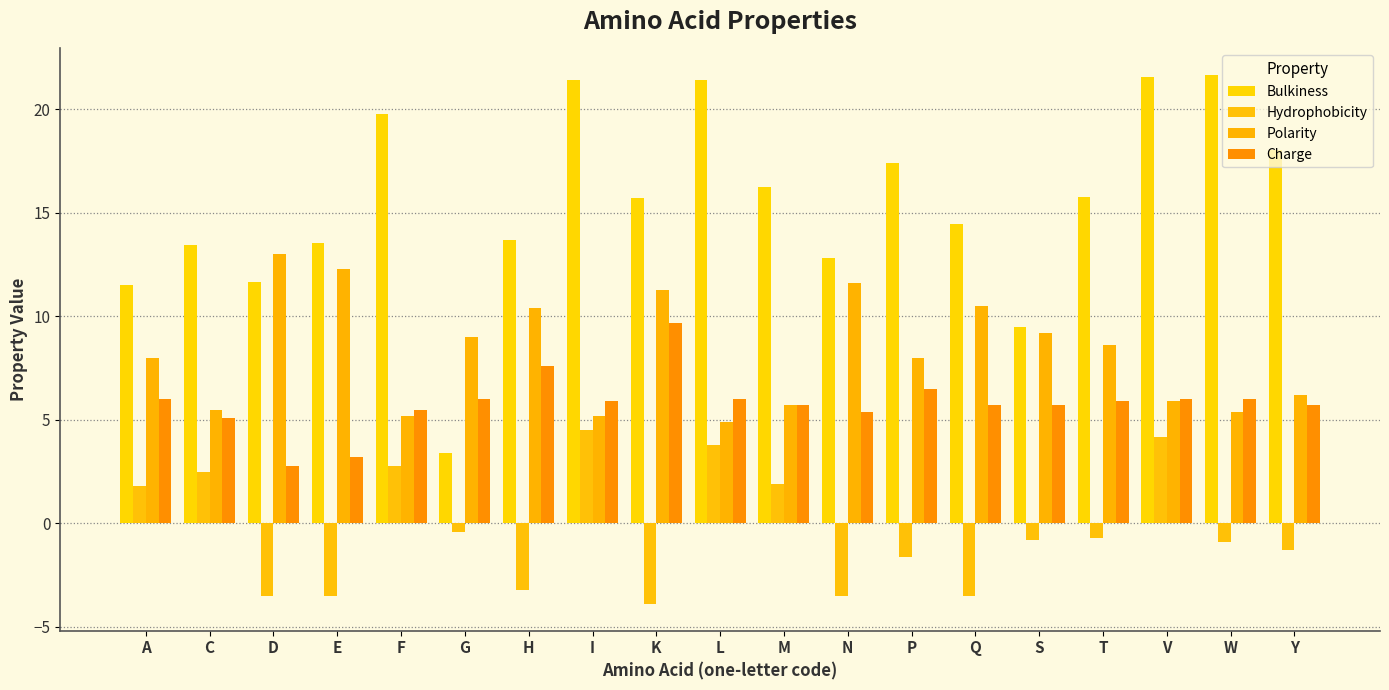

Does the chart contain stacked bars?

No